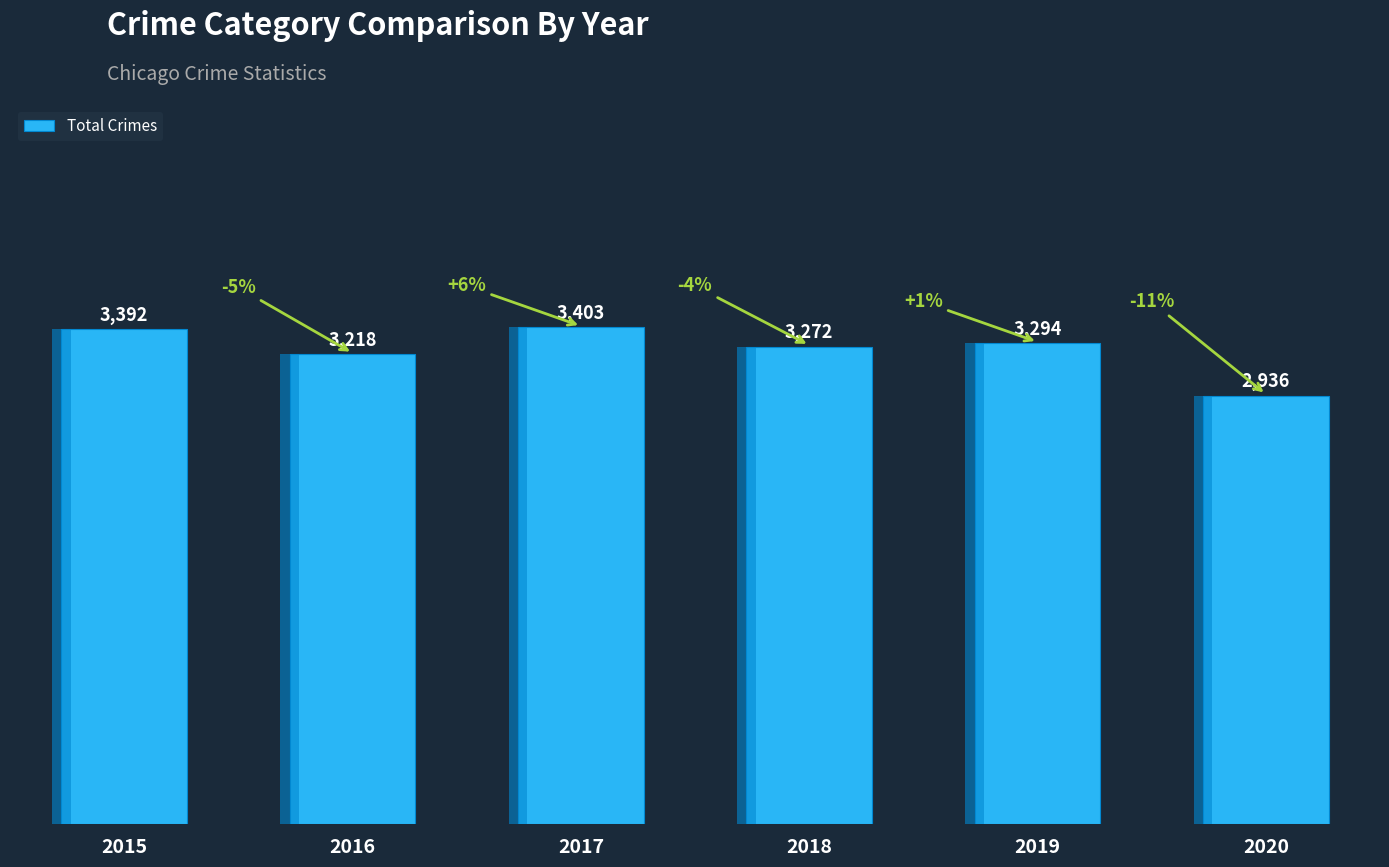

What is the greatest value displayed?

3403